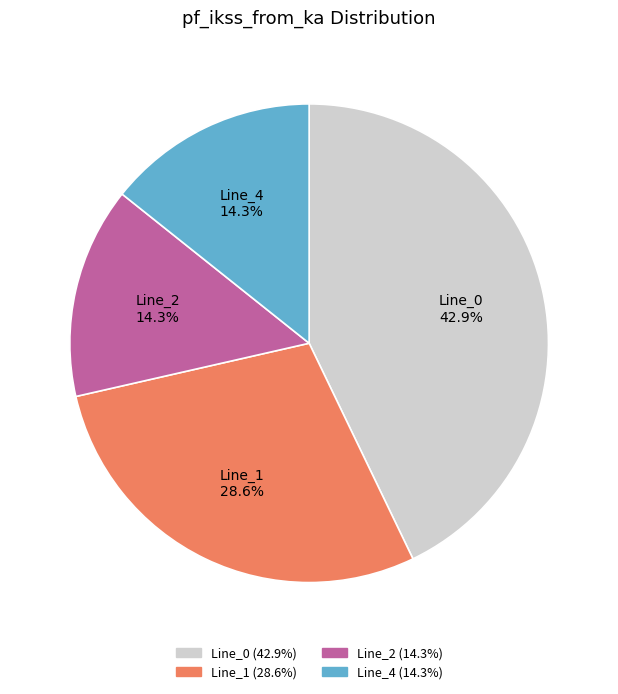

Is there any slice that represents more than half of the pie?

No